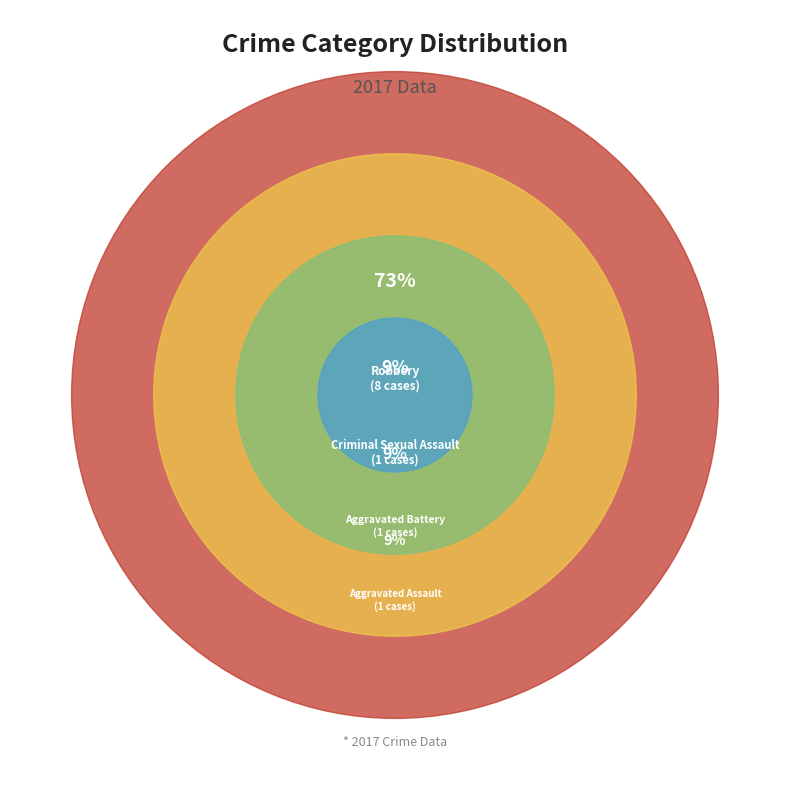

Is there a majority slice in this chart?

Yes